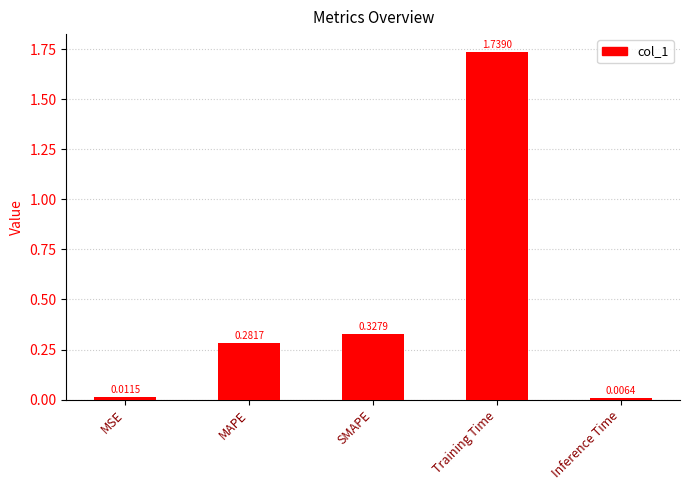

What position from the right is MAPE?

4